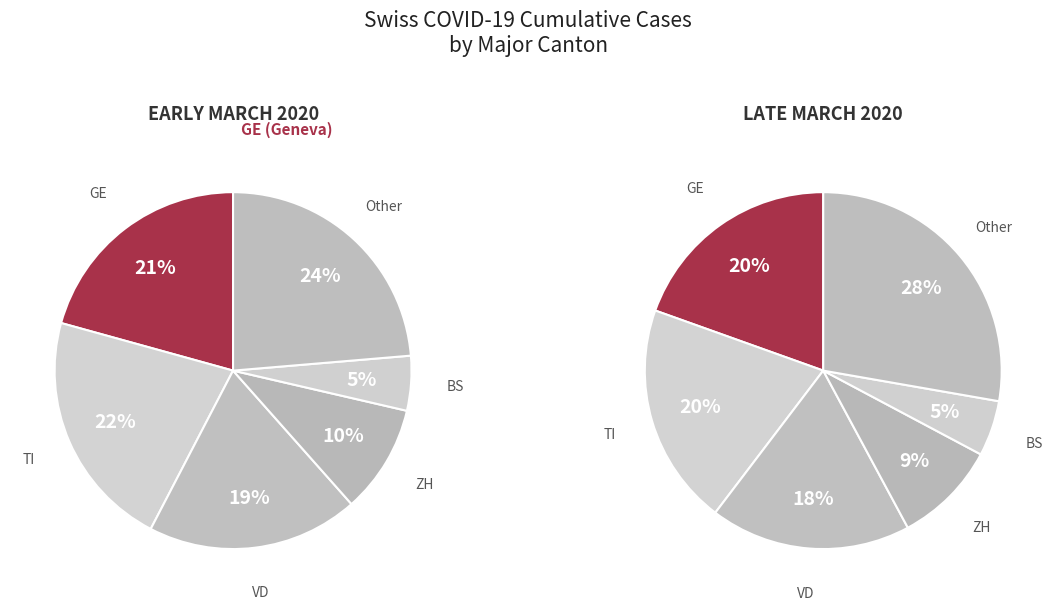

Count the number of slices in the pie.

12